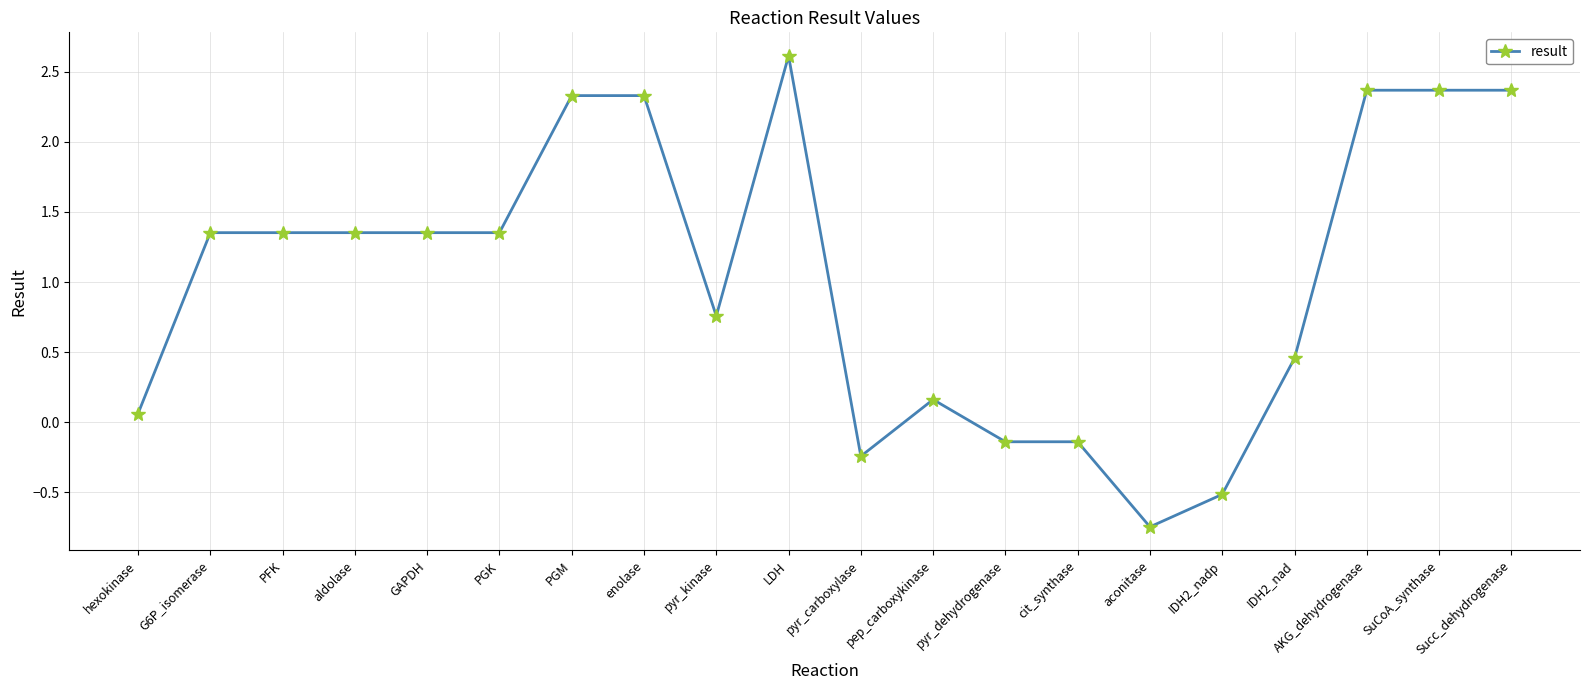

At which category does the chart reach its peak across all series?

LDH